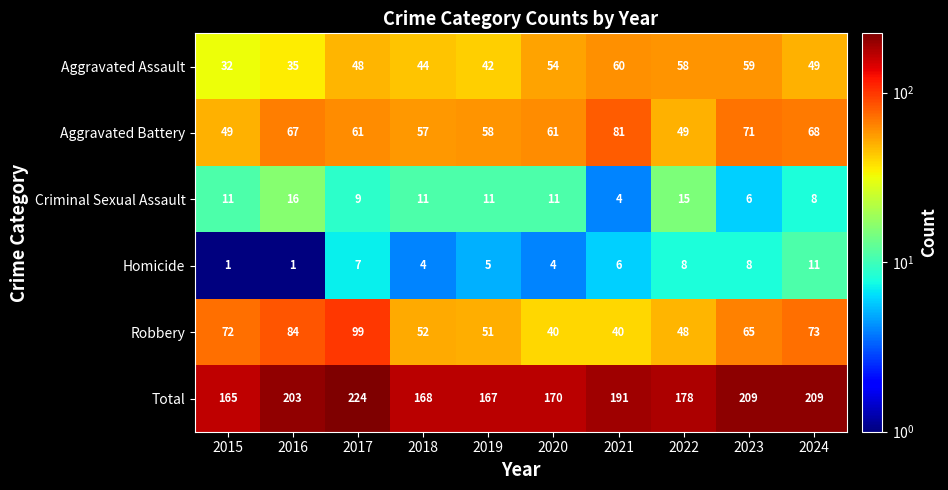

Where does the Robbery series first go above 65?

2015